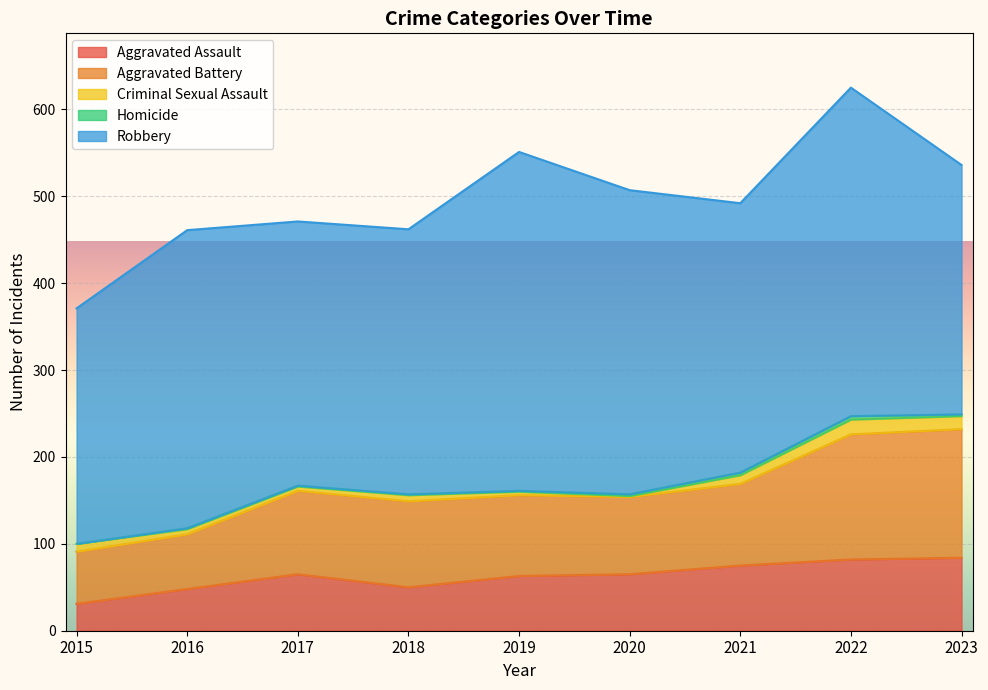

What are all the series names shown in the legend?

Aggravated Assault, Aggravated Battery, Criminal Sexual Assault, Homicide, Robbery